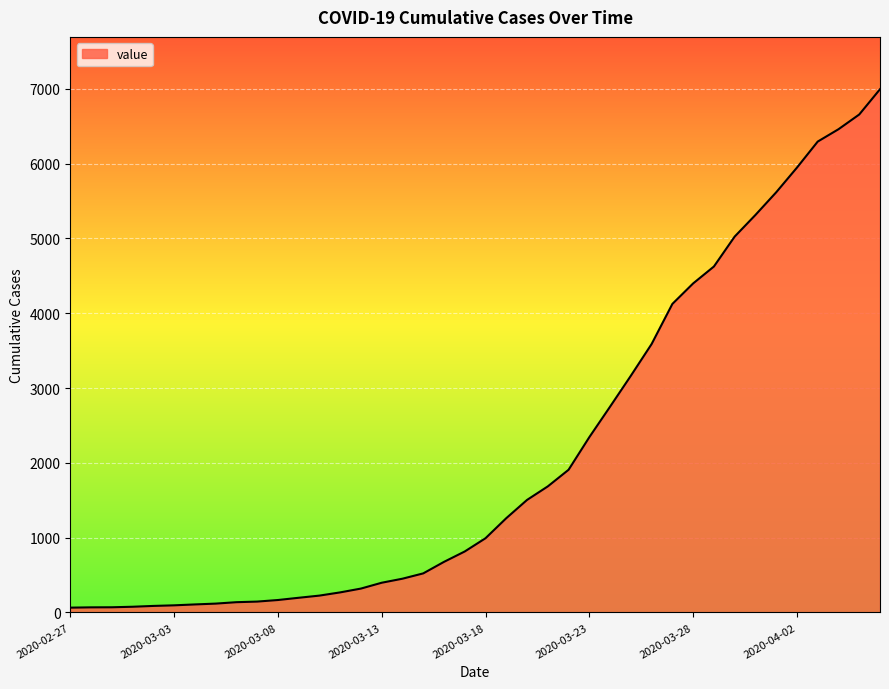

What is the greatest value displayed?

6994